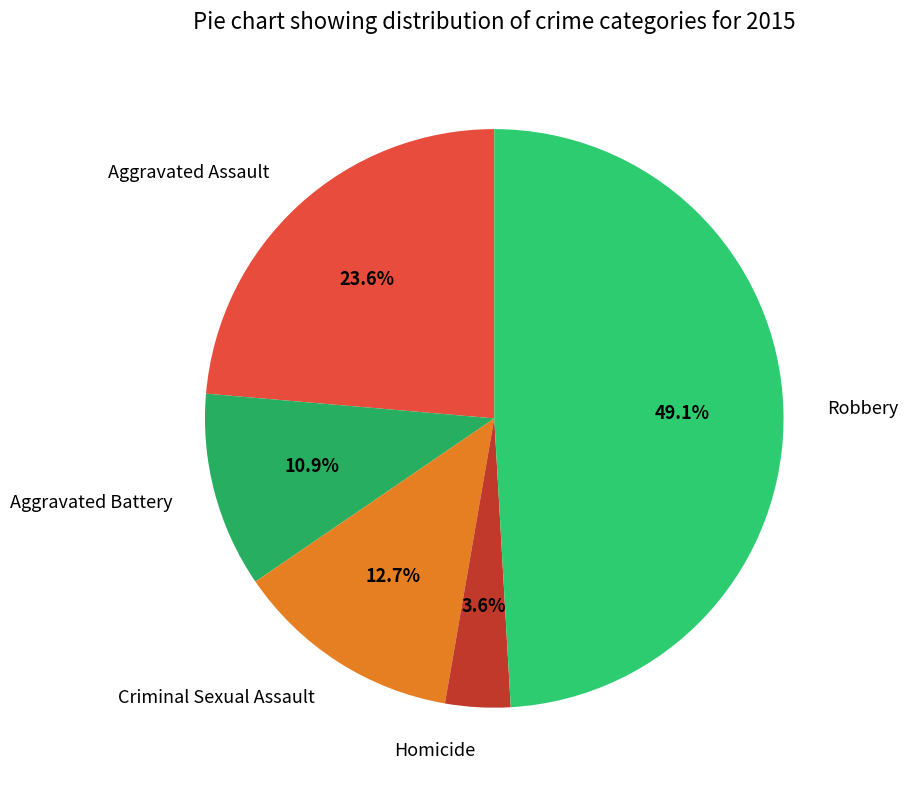

The Aggravated Battery slice represents 11% of the pie. True or false?

True